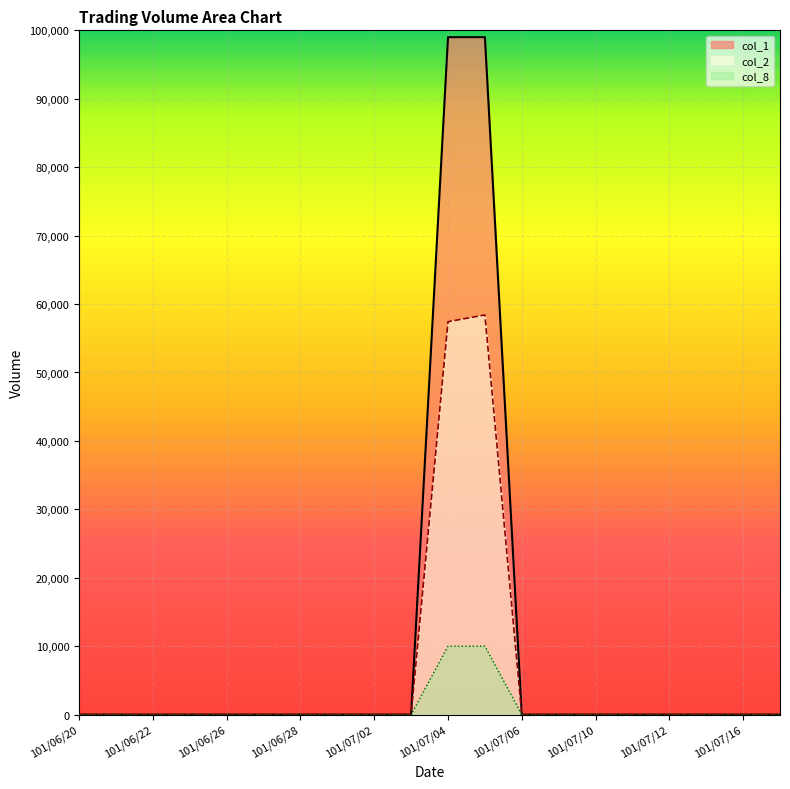

Is it true that col_2 equals 36290 at 101/07/17?

False